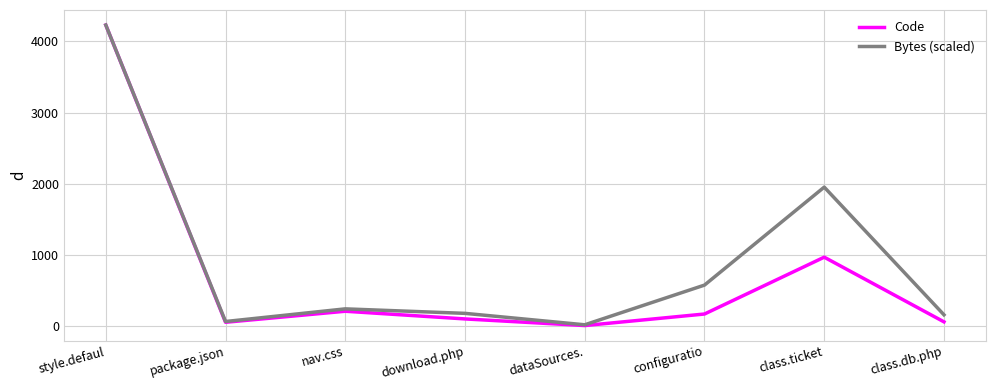

How many distinct data groups are displayed?

2